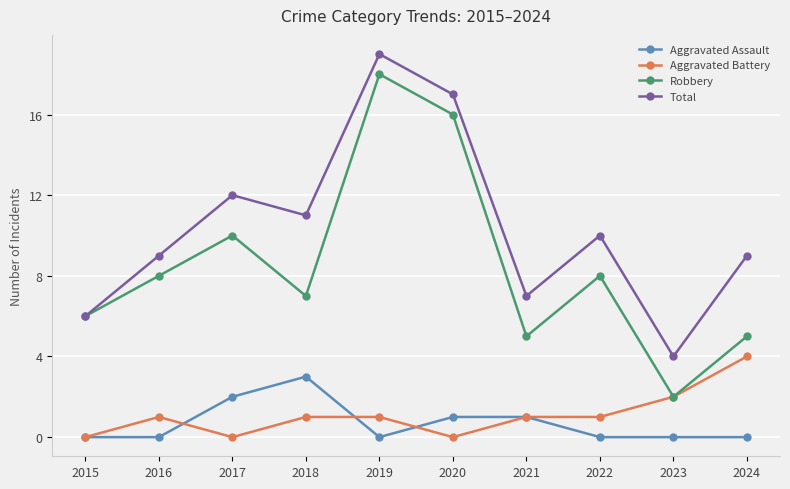

At how many categories does at least one series exceed 13?

2